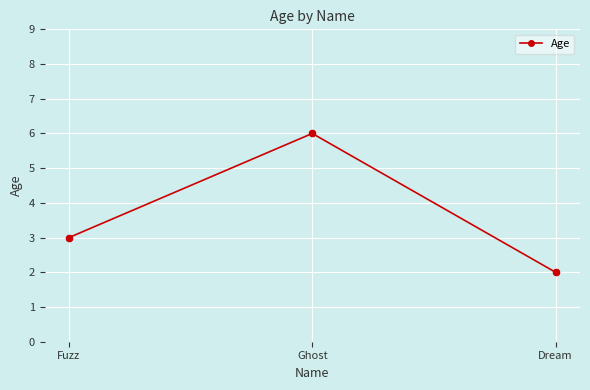

What is the ratio of the value at Fuzz to the value at Ghost?

0.5